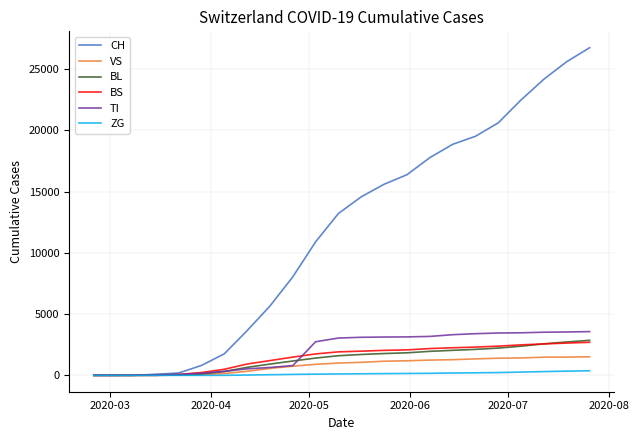

Which series has the largest range (max minus min)?

CH